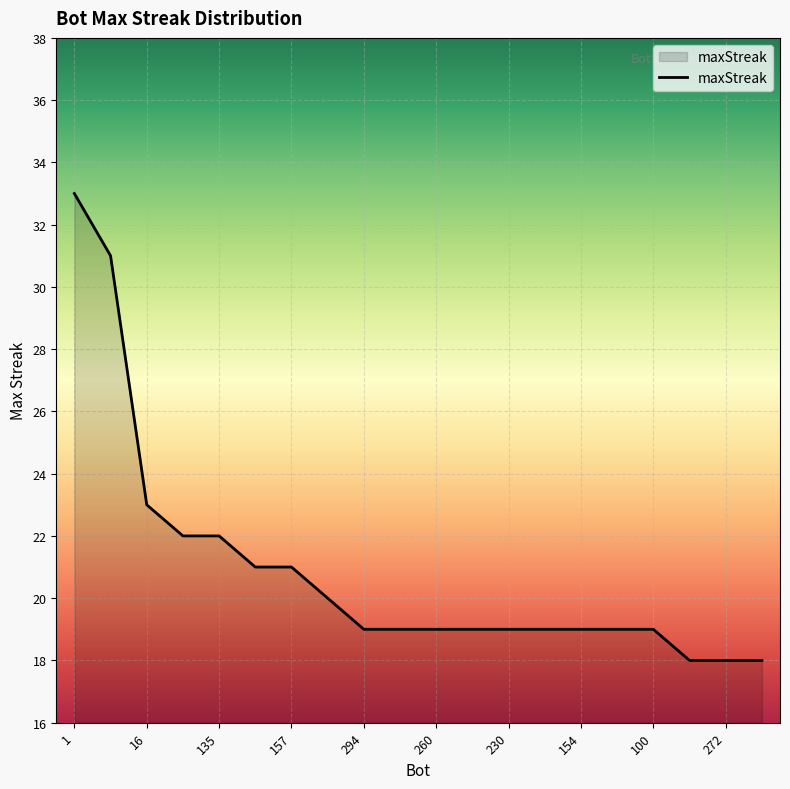

What is the difference between the maximum and minimum values?

15